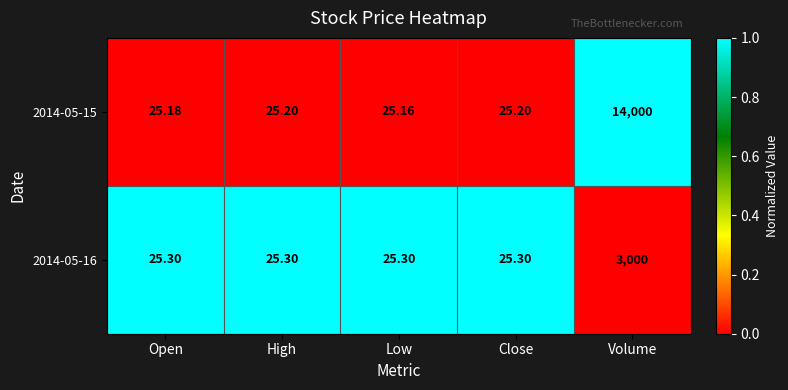

At which category does the chart reach its peak across all series?

Volume